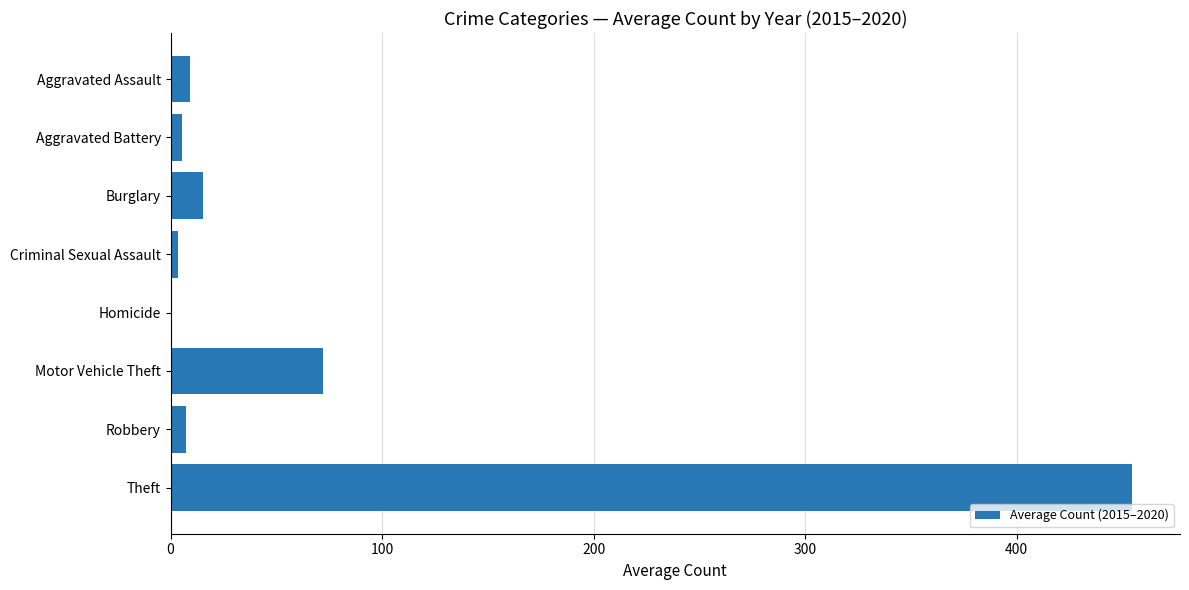

What is the maximum value shown in the chart?

454.5